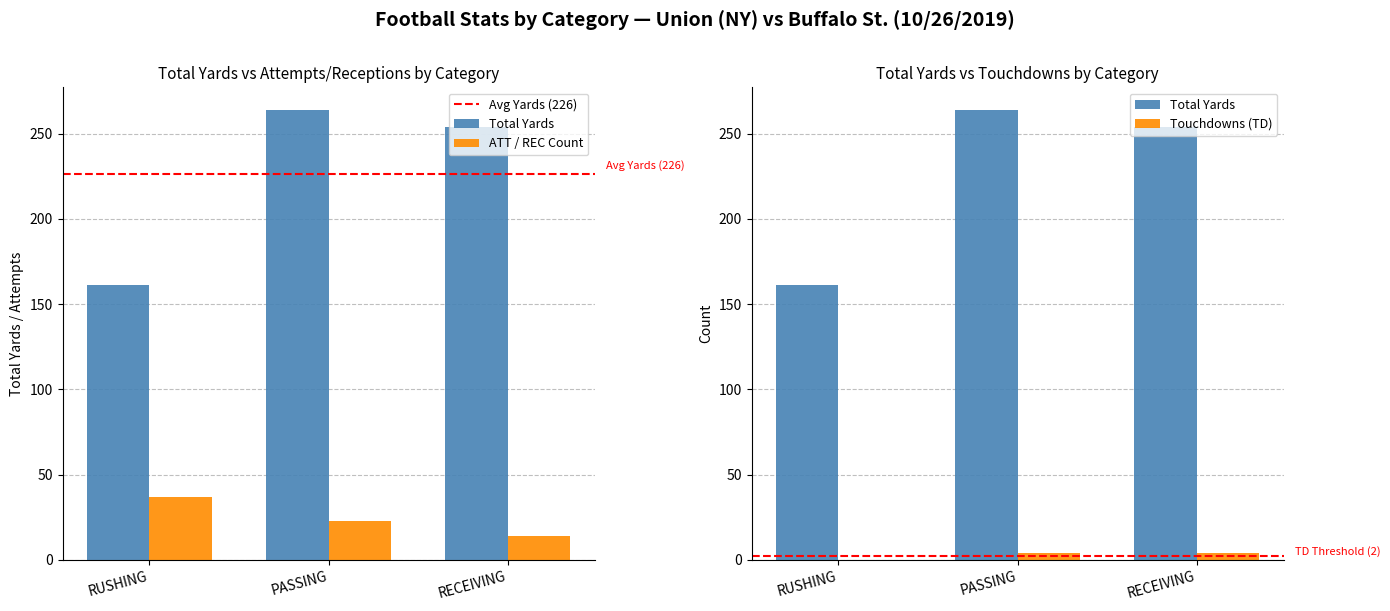

Rank the series by their average value, from highest to lowest.

Total Value, Total ATT/REC